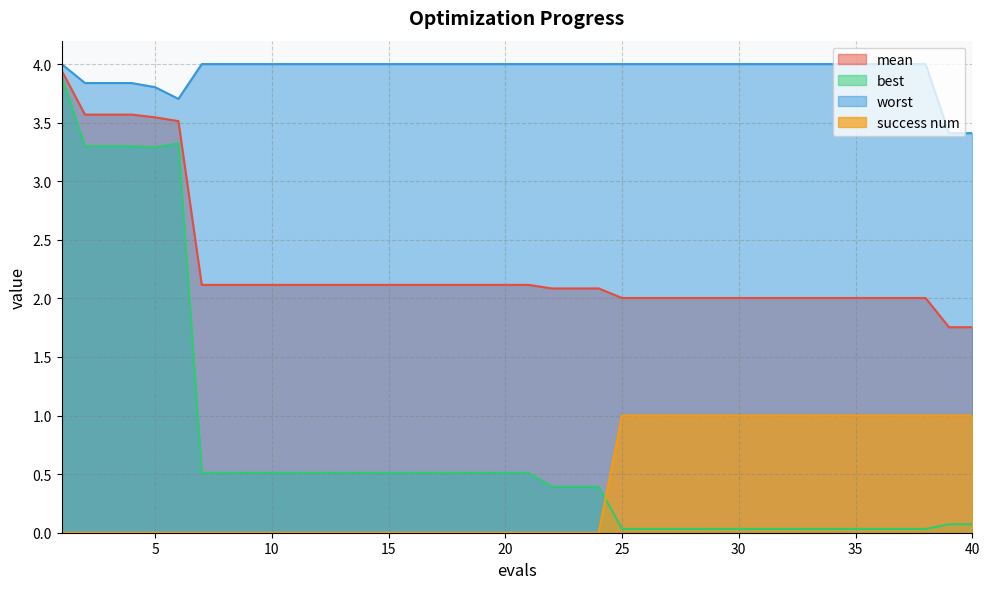

Is the value of best at 1 greater than the value of worst at 18?

No